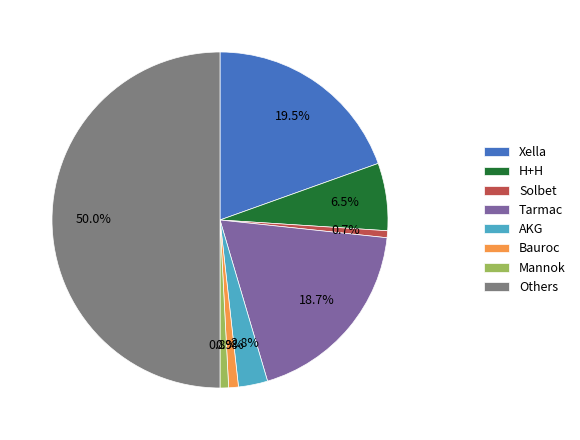

How many slices are in this pie chart?

8